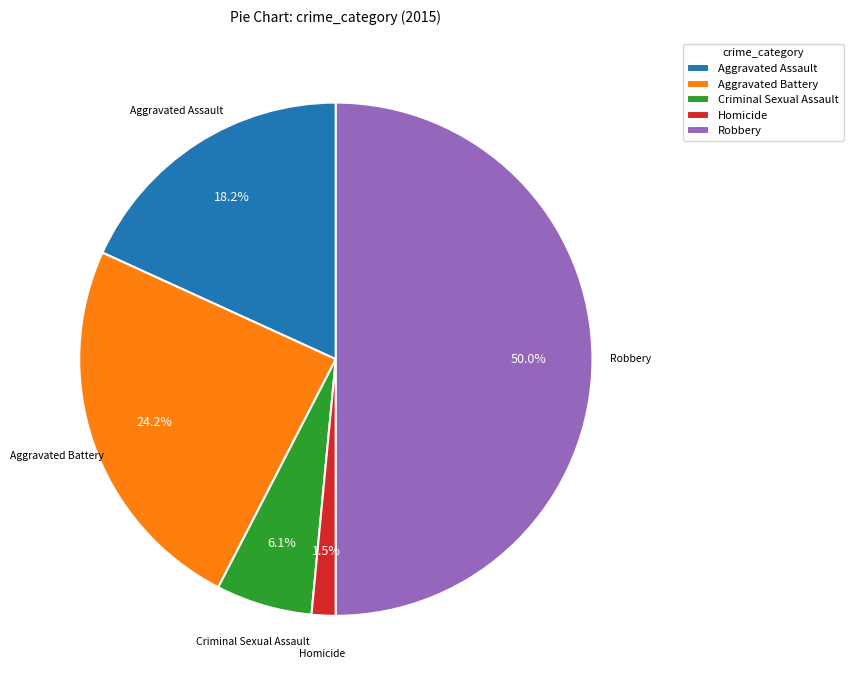

Does Aggravated Battery represent more than half of the total?

No